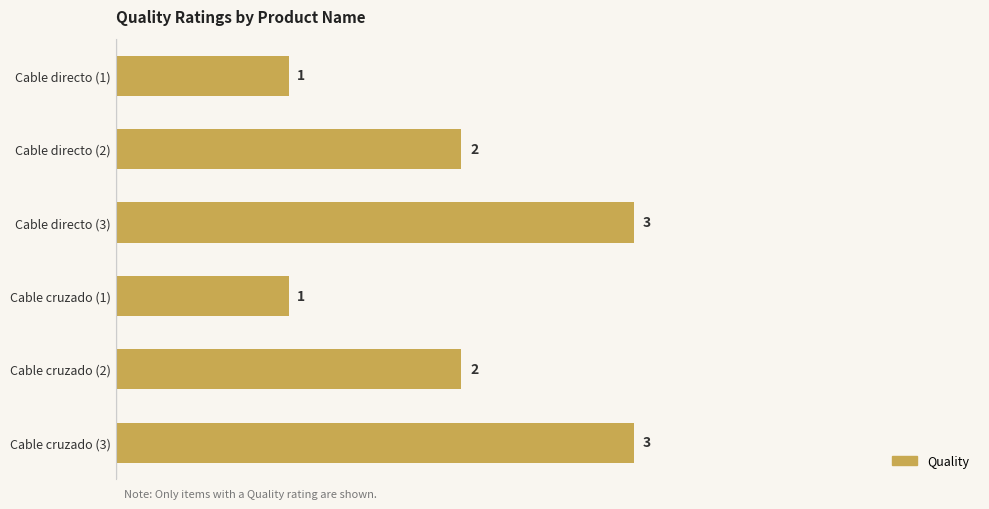

What is the greatest value displayed?

3